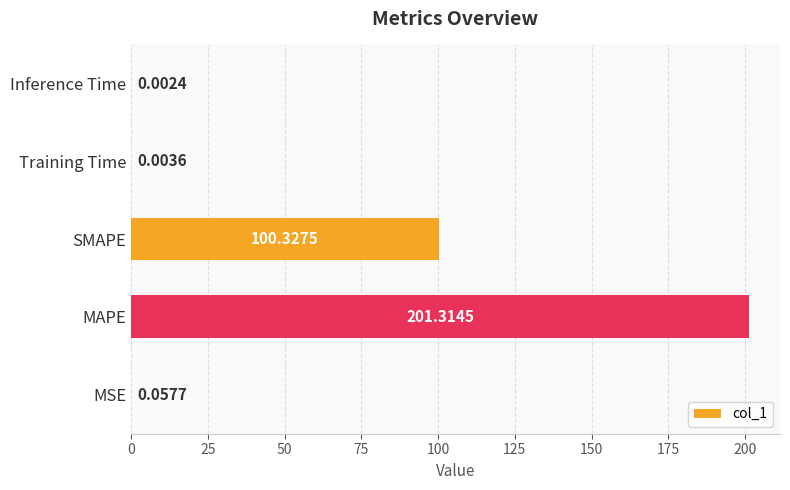

At which category does the chart reach its peak across all series?

MAPE